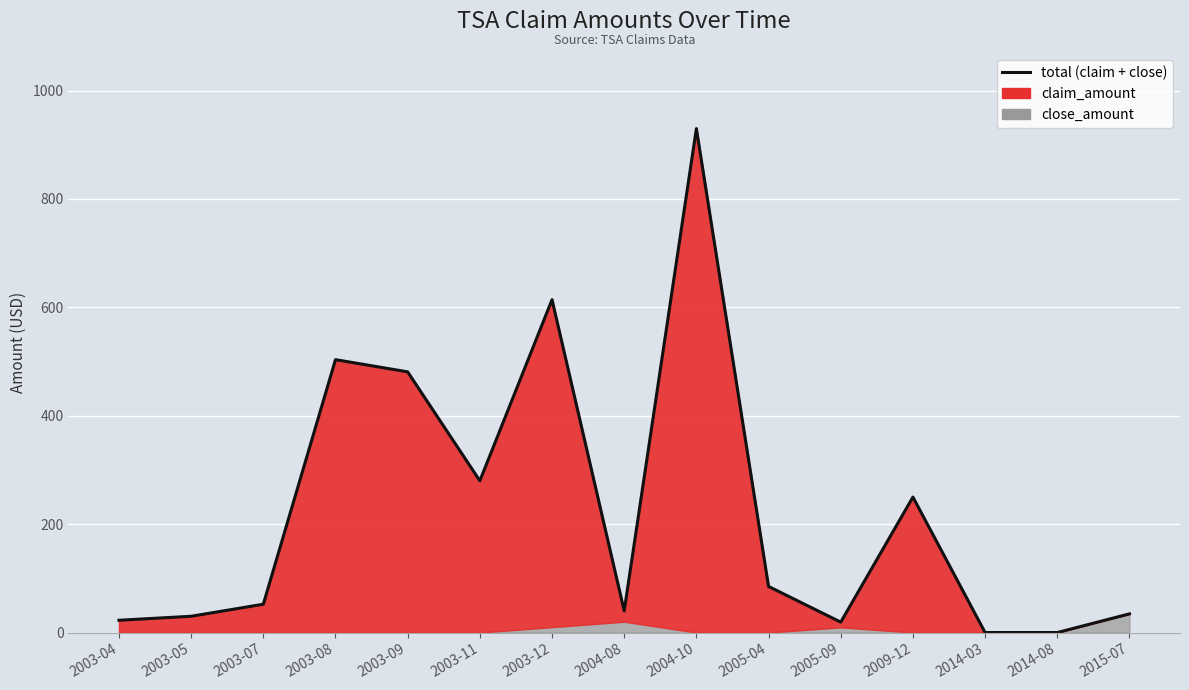

True or false: the data shows 19.2 at 2005-09.

True